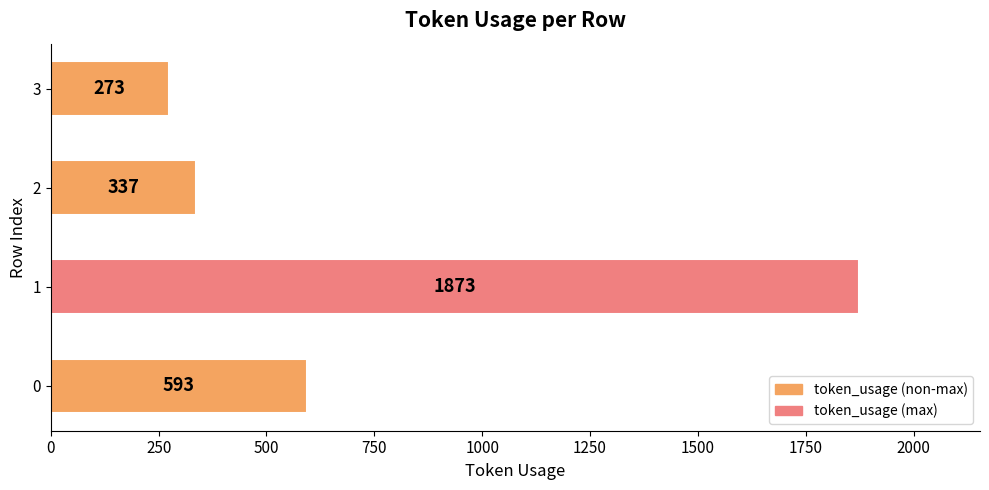

Which label corresponds to the smallest value in the chart?

3